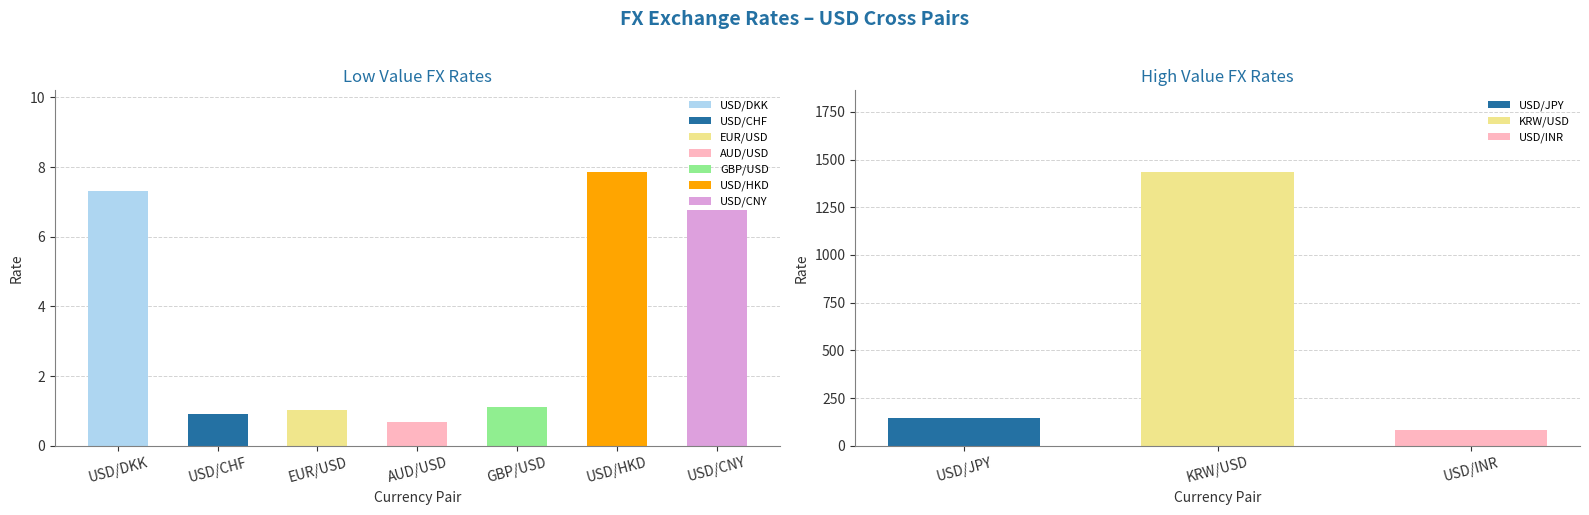

What value does the data have at KRW/USD?

1433.0